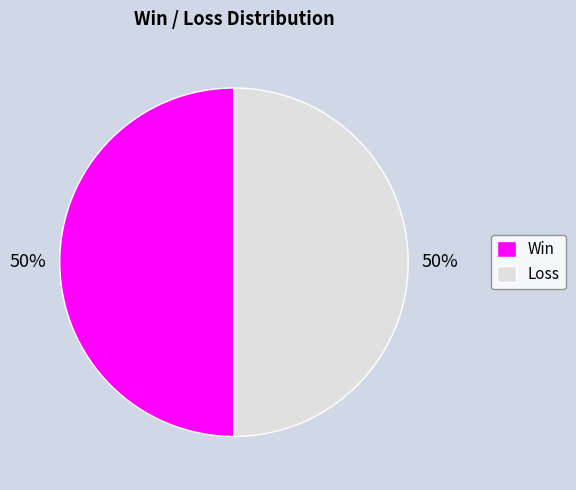

True or false: Loss accounts for 36% of the total.

False